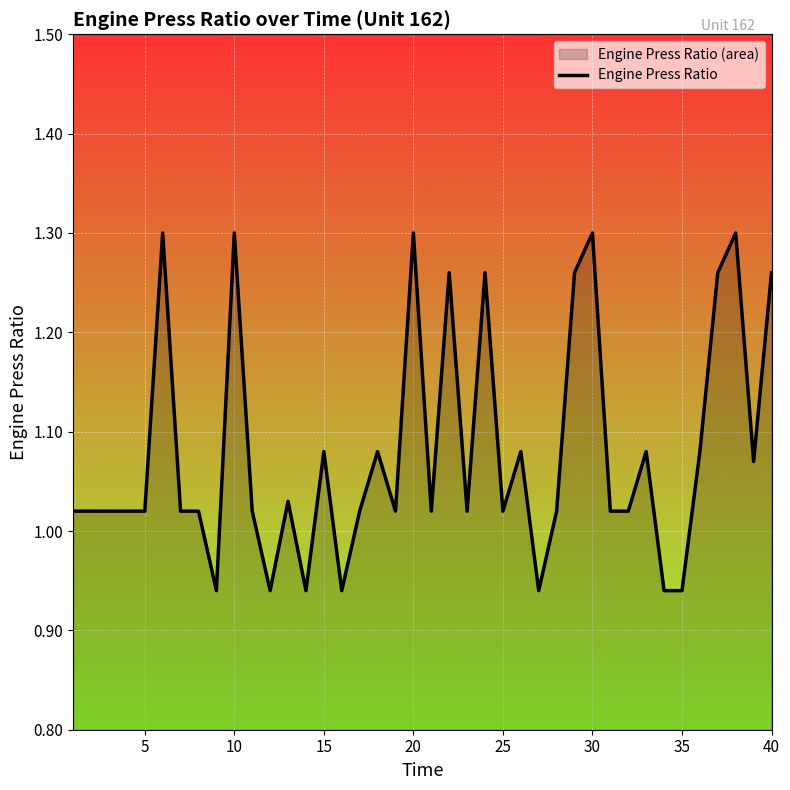

What is the average value?

1.1